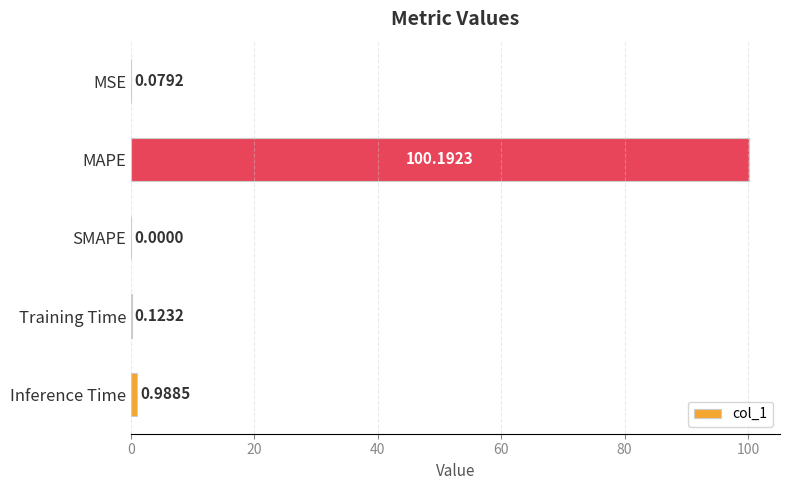

What is the sum of all values?

101.4